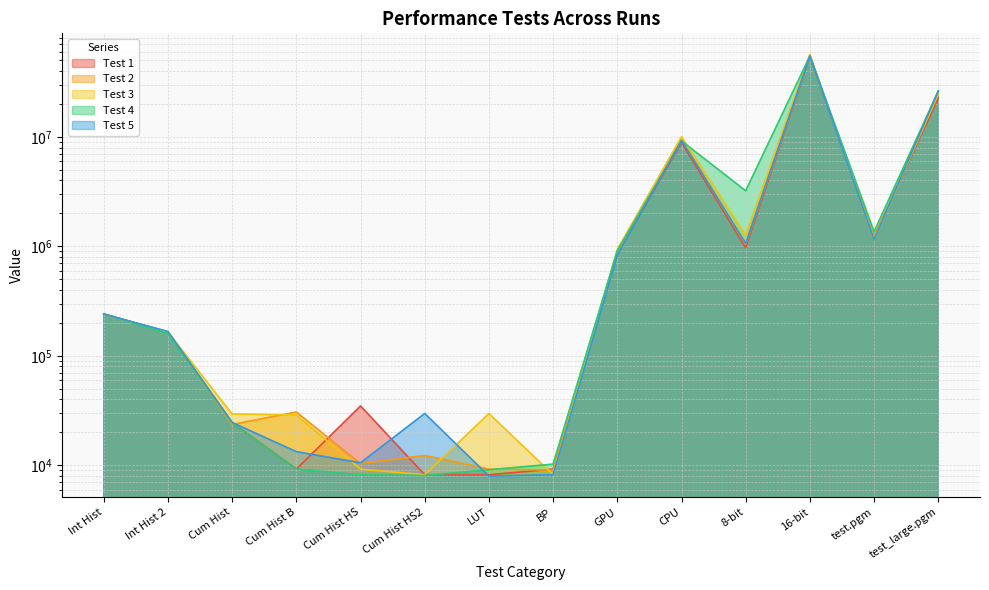

What is the total value across all series at test.pgm?

6140896